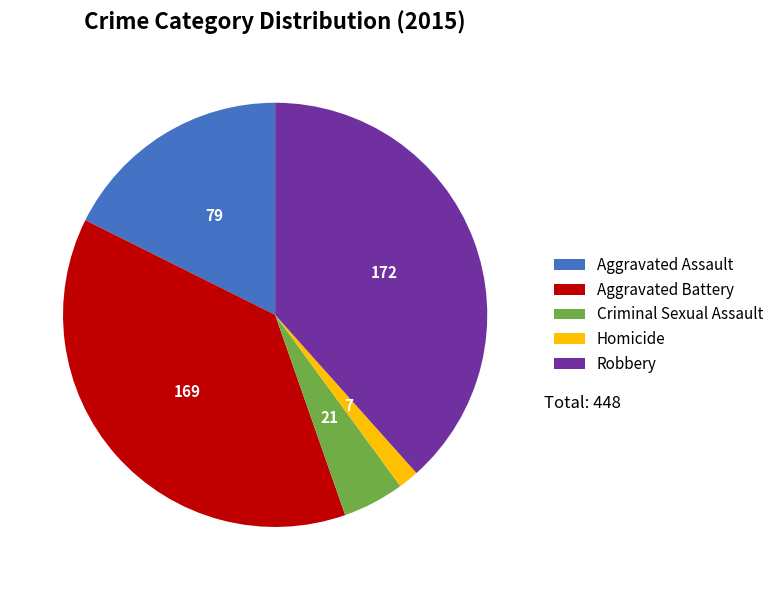

What is the smallest slice in the pie chart?

Homicide